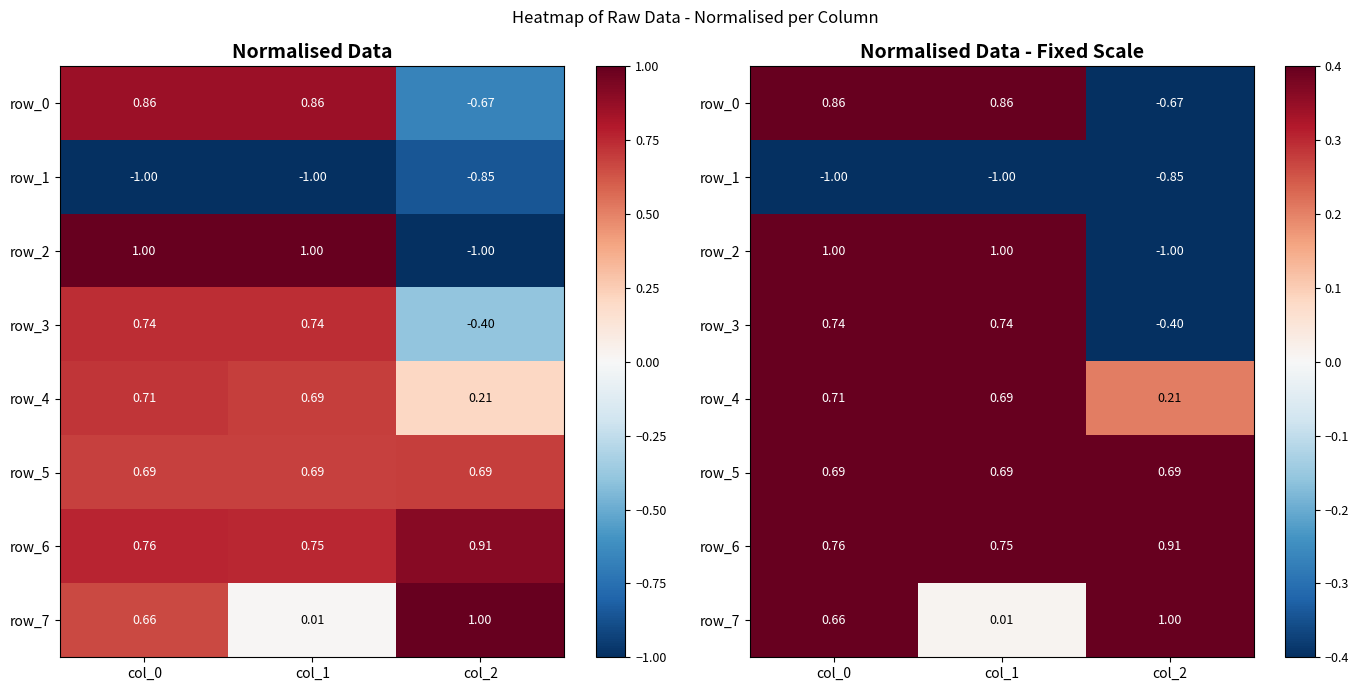

At how many categories does at least one series exceed 0?

3